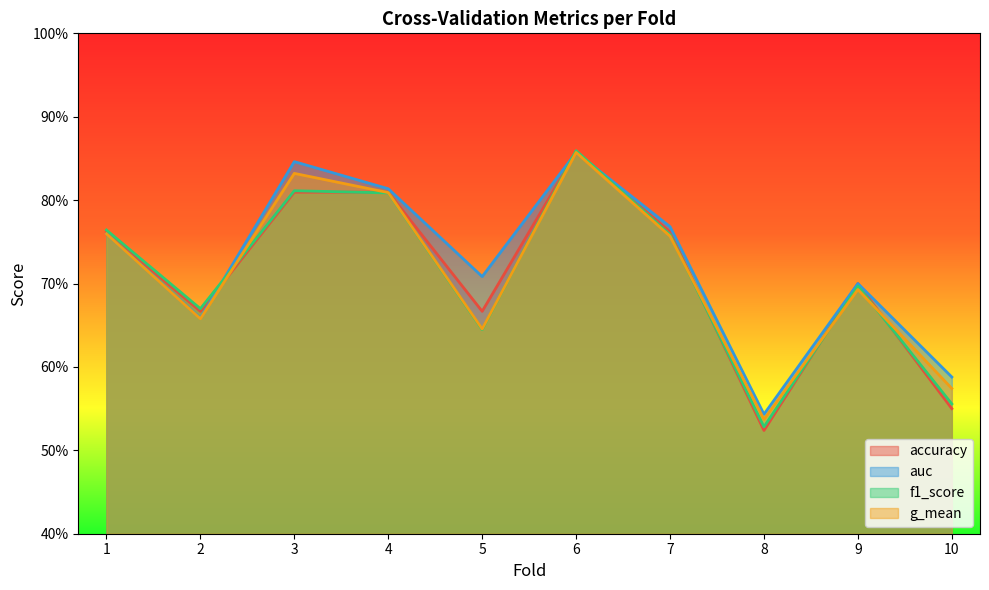

Reading right to left, list all the values displayed in this chart.

accuracy: 0.6	0.7	0.5	0.8	0.9	0.7	0.8	0.8	0.7	0.8
auc: 0.6	0.7	0.5	0.8	0.9	0.7	0.8	0.8	0.7	0.8
f1_score: 0.6	0.7	0.5	0.8	0.9	0.6	0.8	0.8	0.7	0.8
g_mean: 0.6	0.7	0.5	0.8	0.9	0.6	0.8	0.8	0.7	0.8